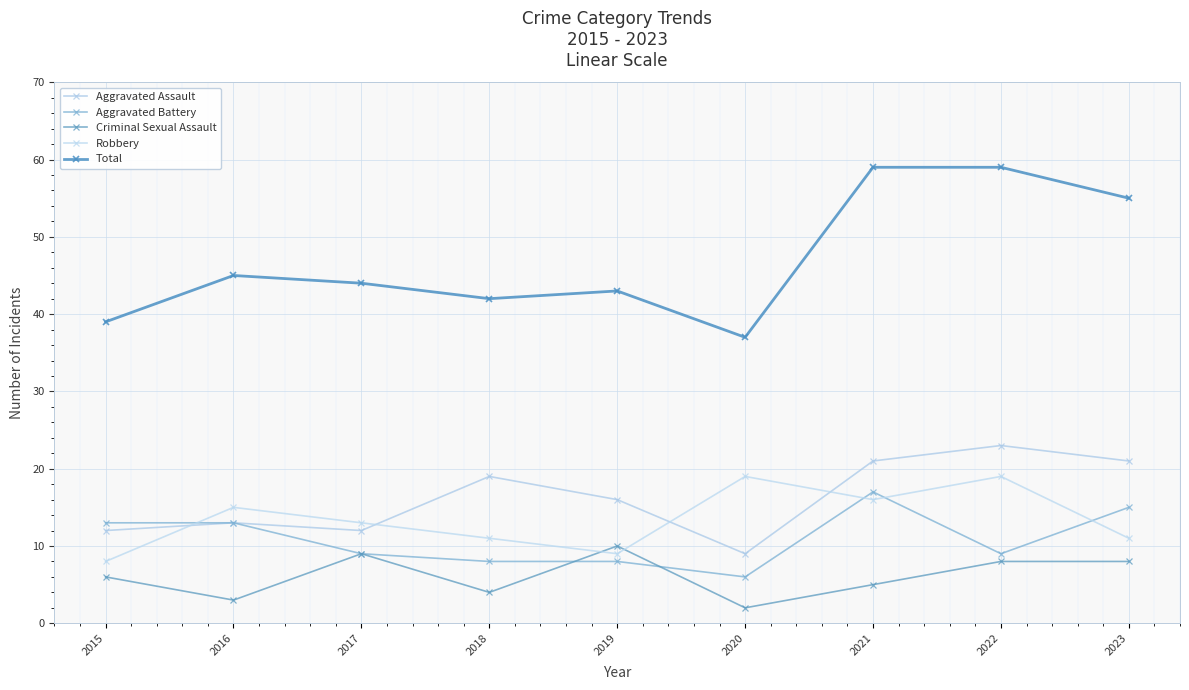

True or false: Total and Aggravated Battery cross at least once.

False